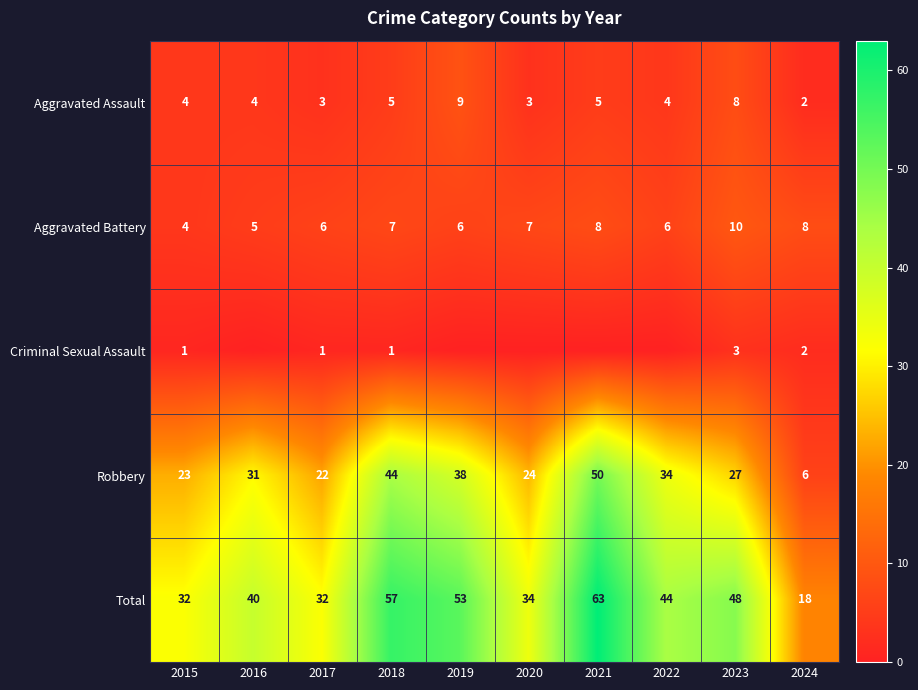

How many data points does each series have?

10